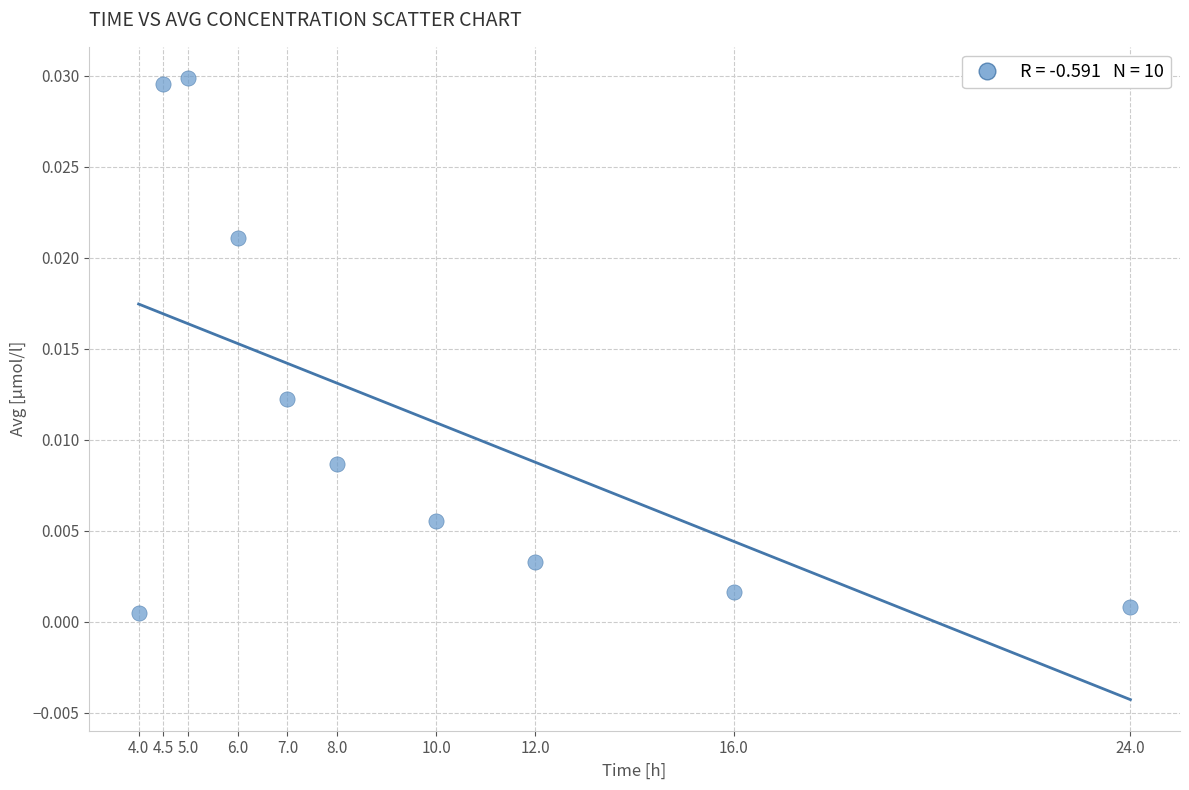

What is the average X value?

9.7